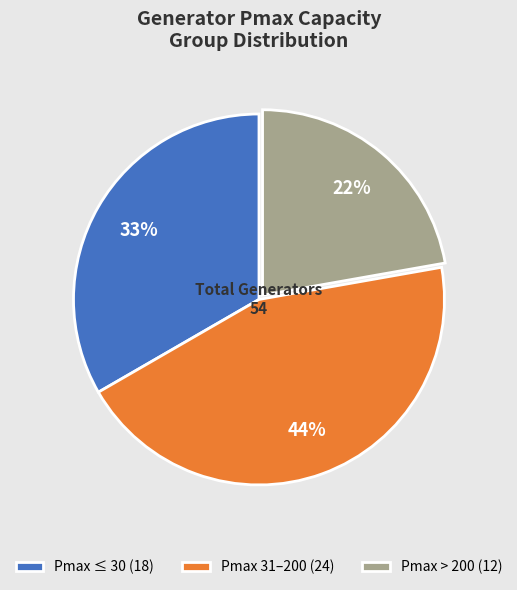

Is there any slice that represents more than half of the pie?

No